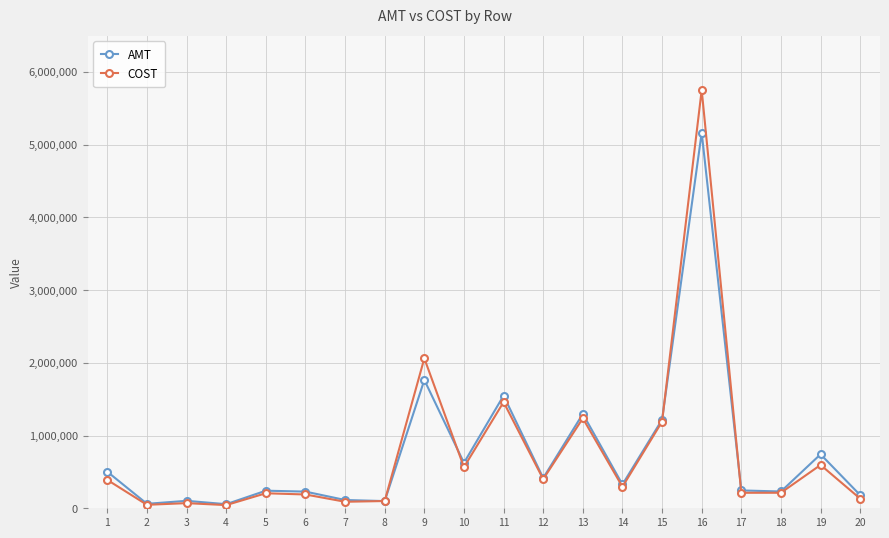

True or false: COST has more than 1 points higher than both neighbors.

True